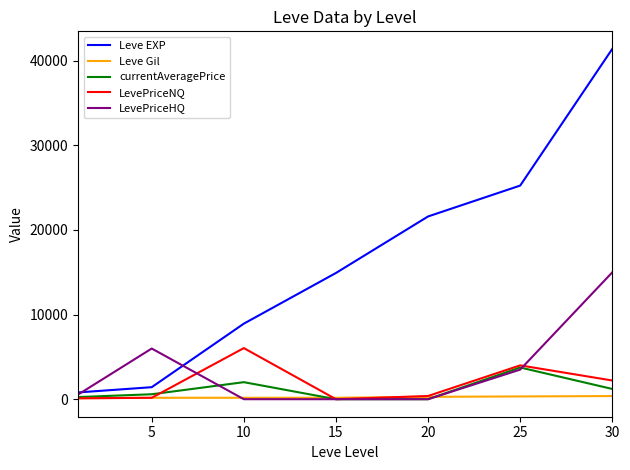

Which series has the widest spread of values?

Leve EXP